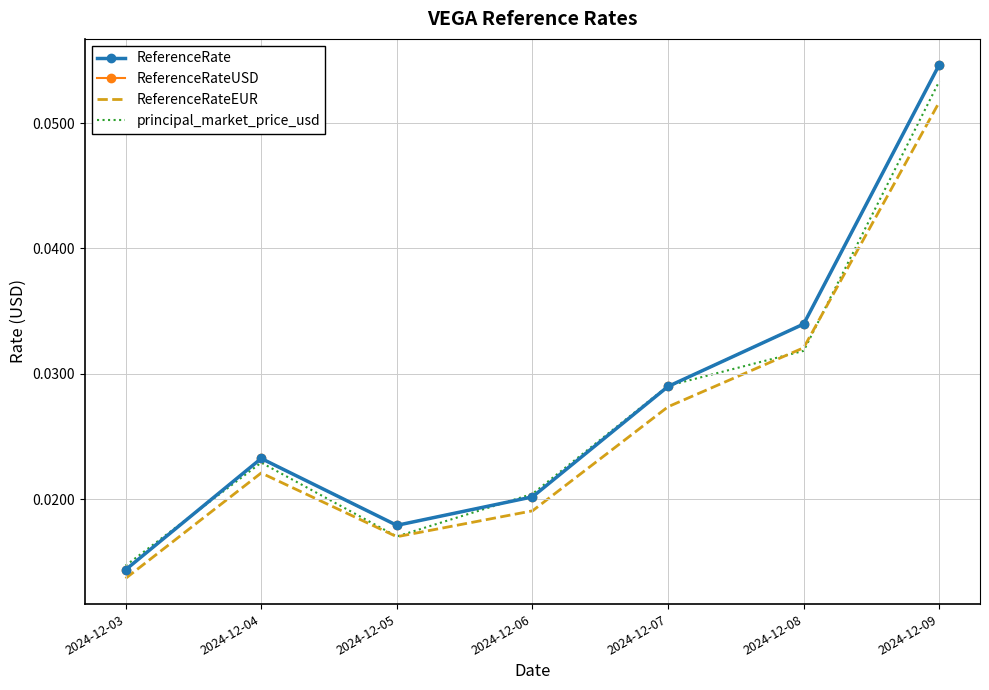

The value of principal_market_price_usd at 2024-12-03 is 0.0. True or false?

True